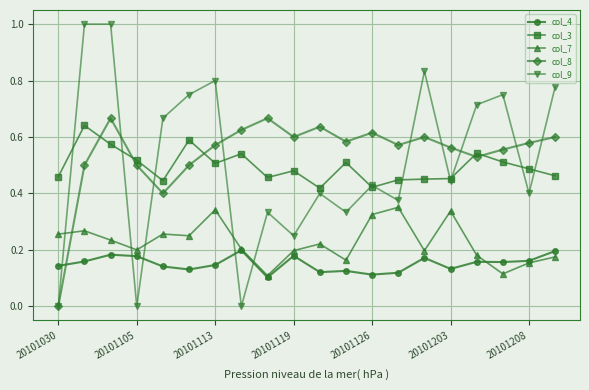

Which series has the widest spread of values?

col_9